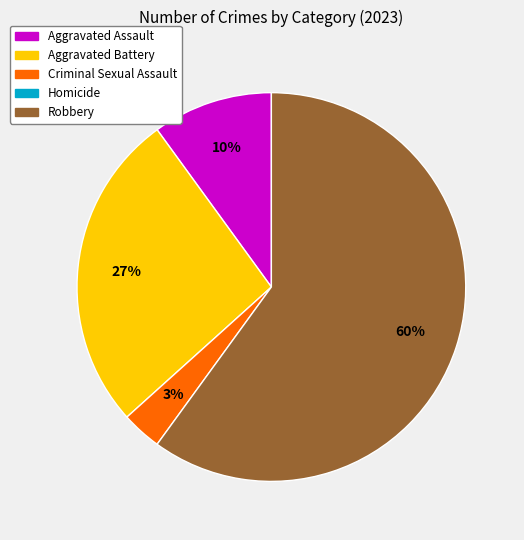

Does any single category account for the majority?

Yes